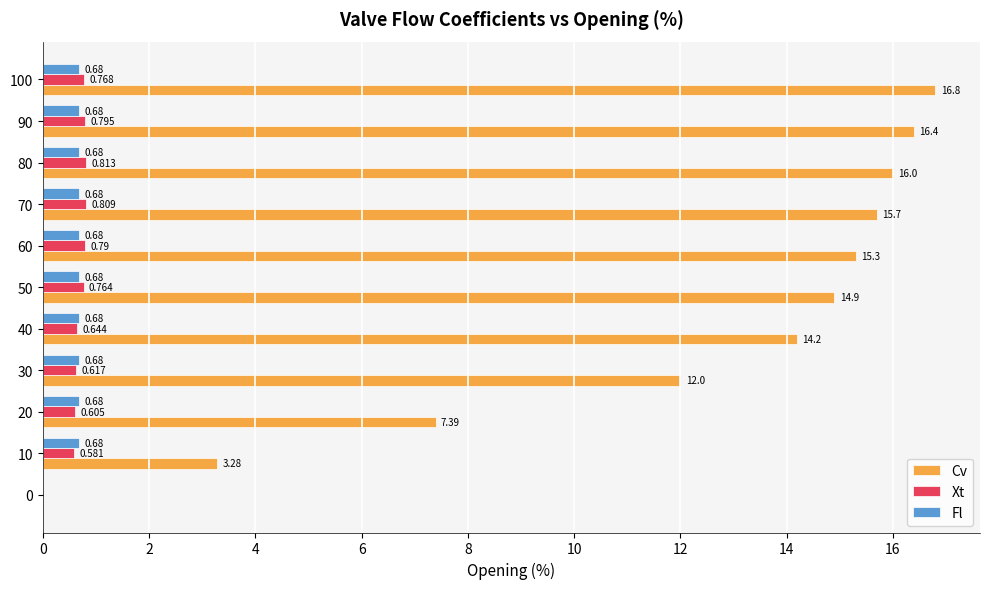

Which series changed the most between 0 and 40?

Cv